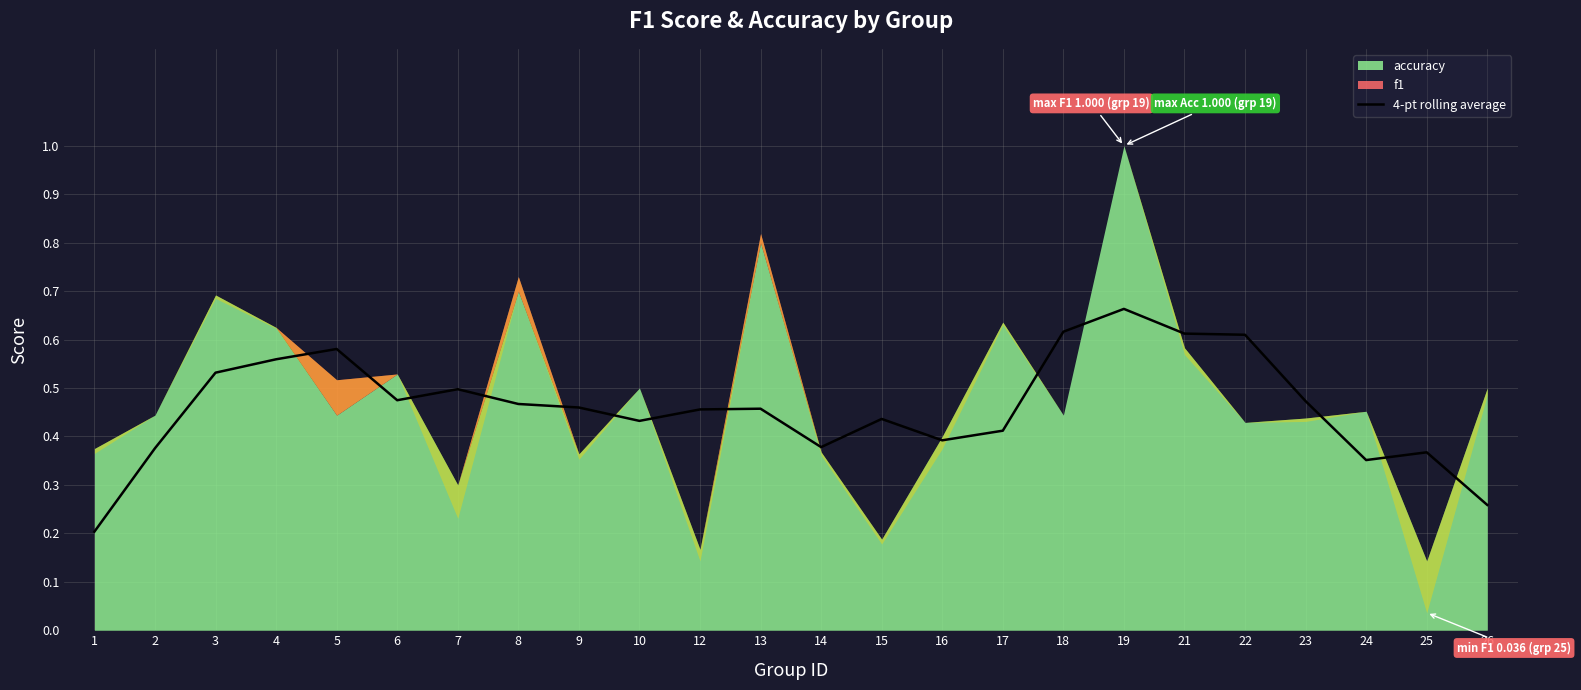

Is it true that 4-pt rolling average equals 0.1 at 1?

False